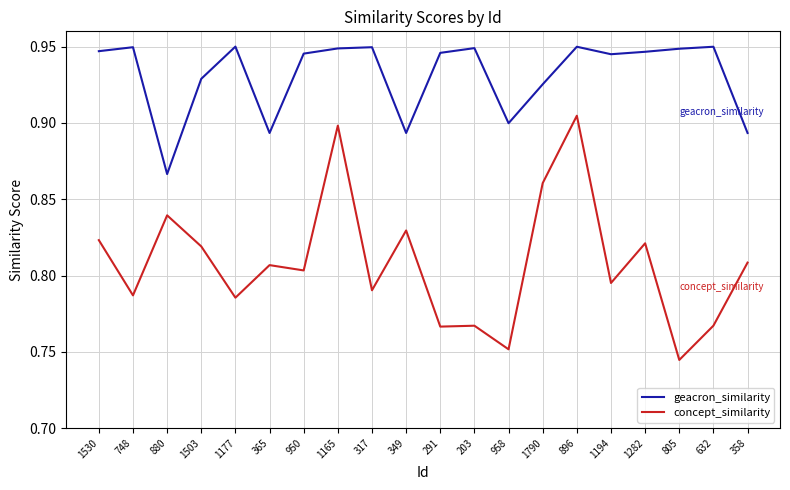

What are all the series names shown in the legend?

geacron_similarity, concept_similarity